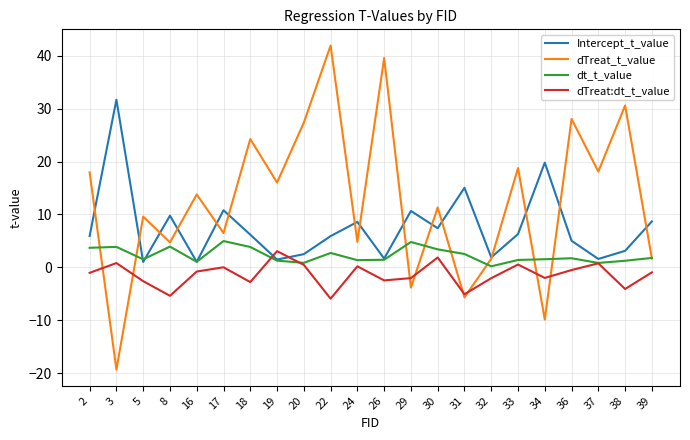

Is this an area chart (filled region under the line)?

No